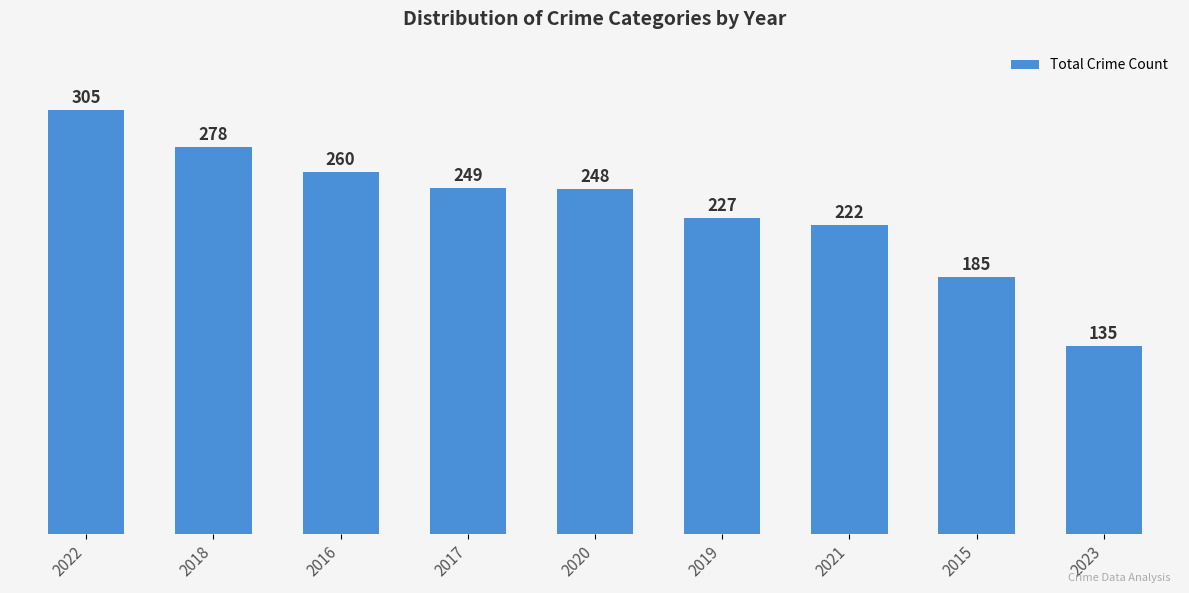

What is the value of the 1st bar from the left?

305